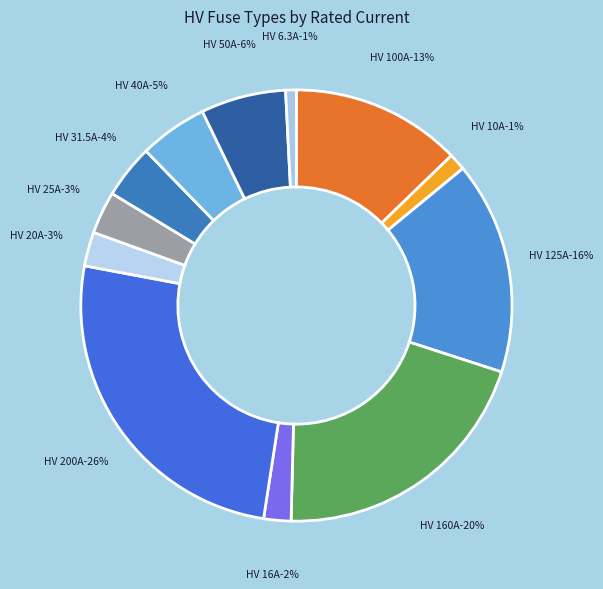

Which slice is the smallest?

HV 6.3A